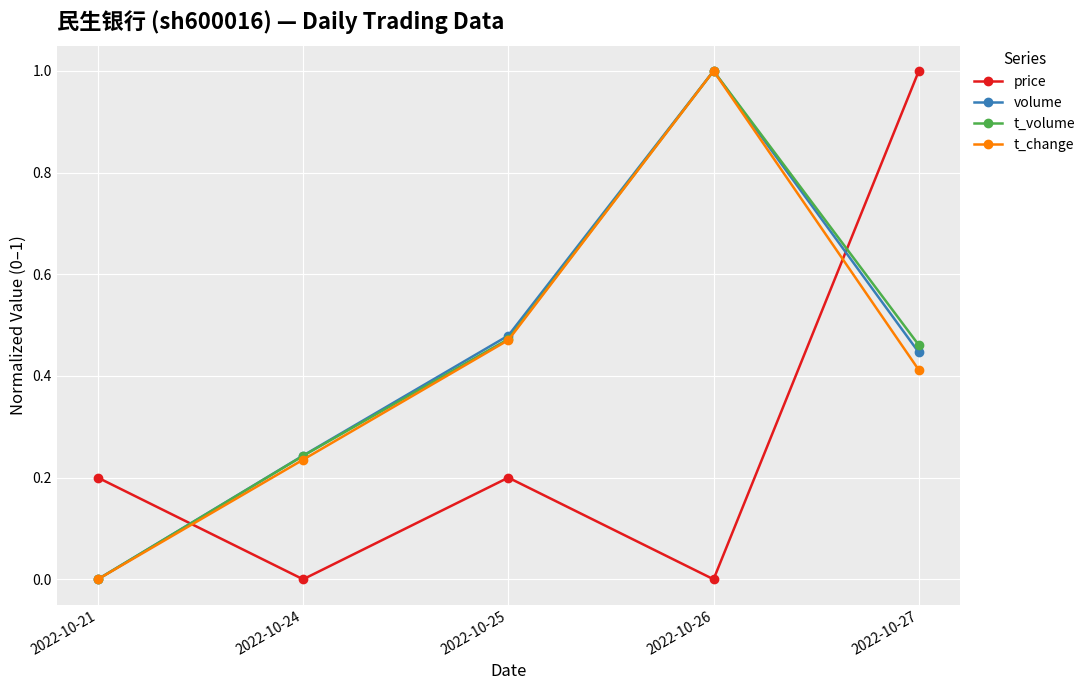

Which category has the highest value in the t_change series?

2022-10-26